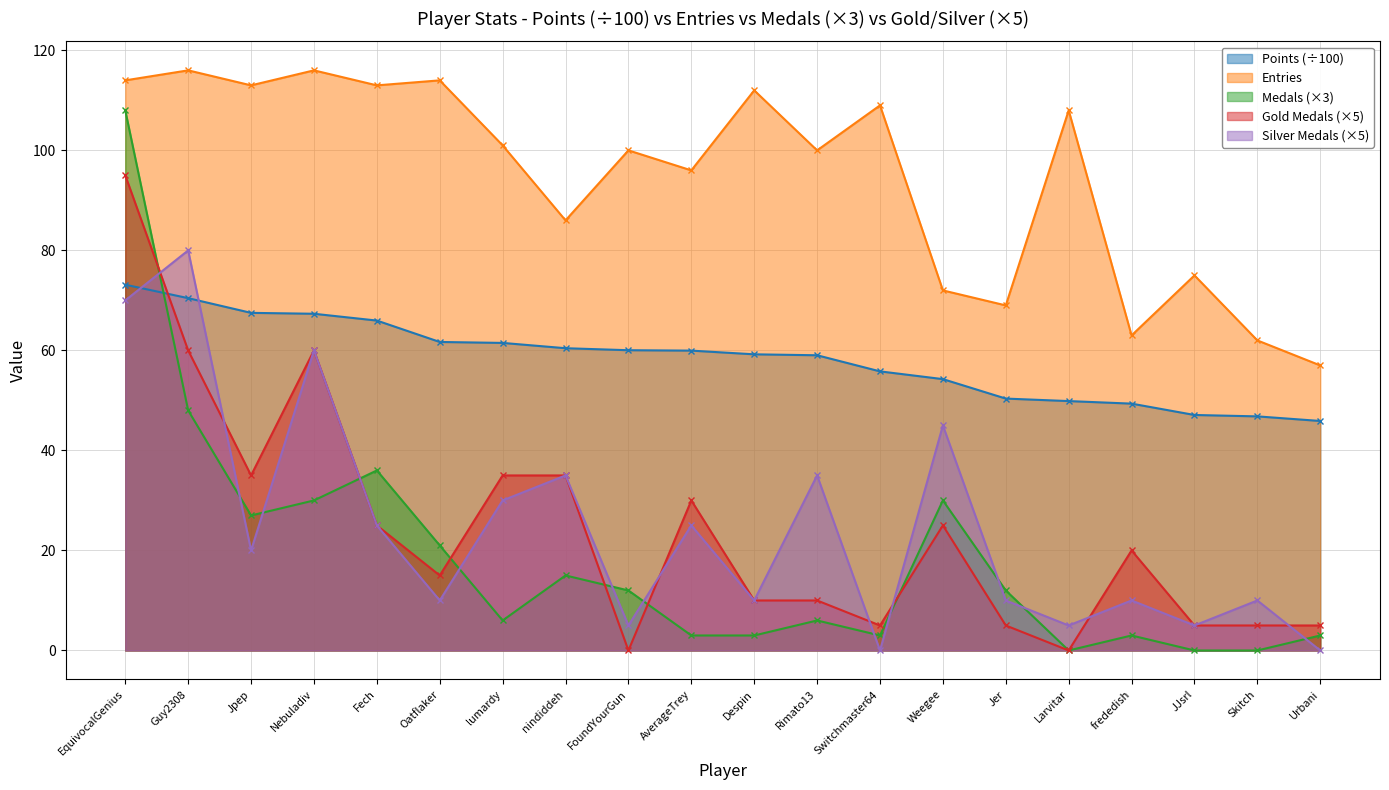

What is the sum of the Medals values at lumardy and Switchmaster64?

9.0